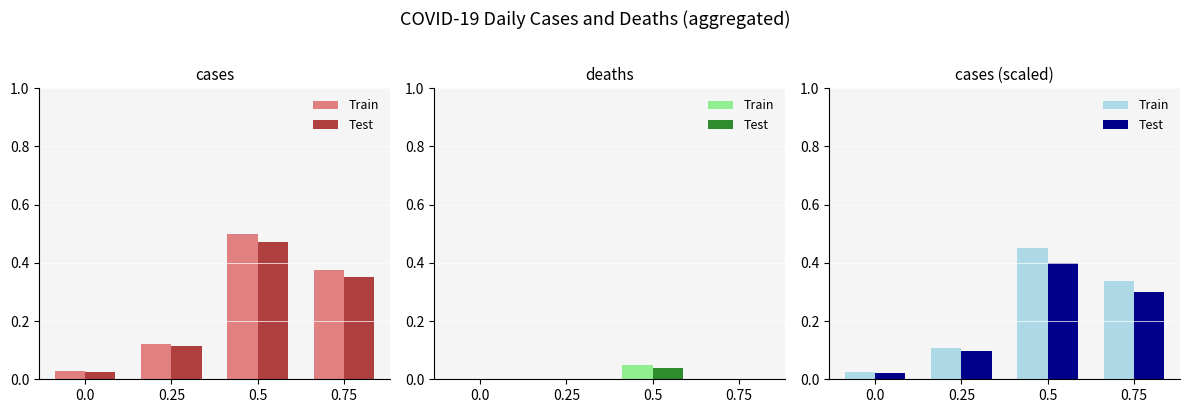

Which has a higher value, 0.5 or 0.75?

0.5